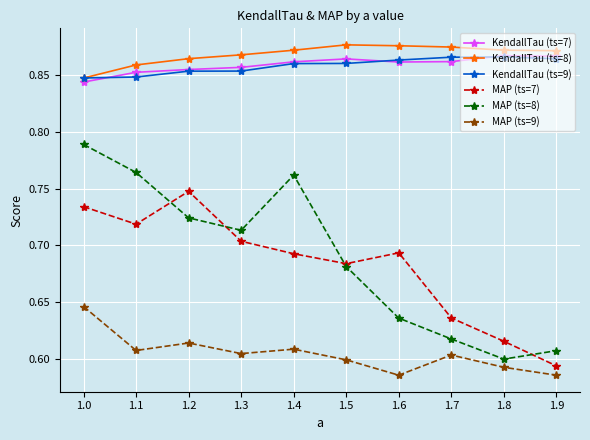

Which category has the highest value in the MAP (ts=9) series?

1.0